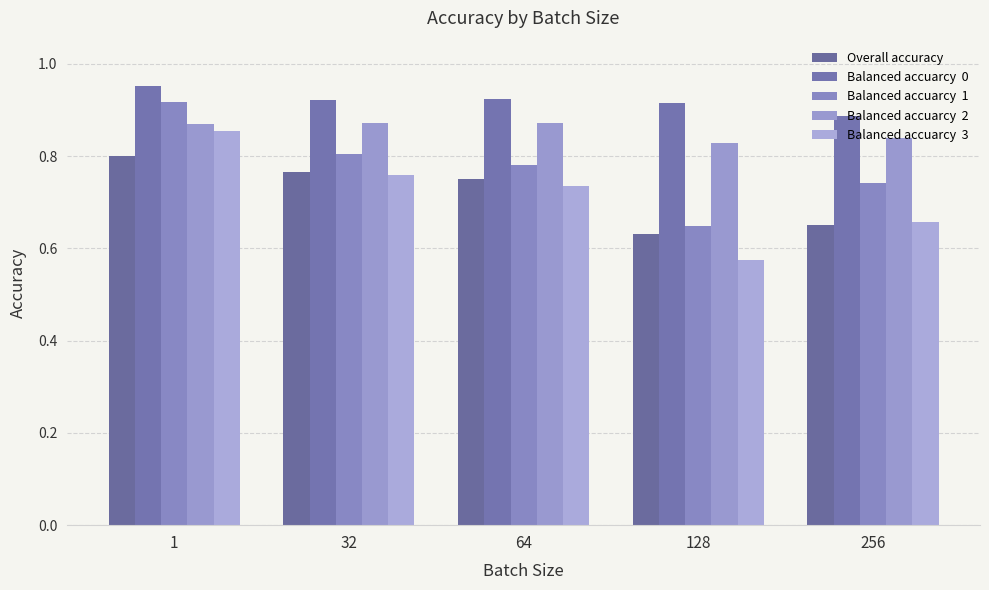

The value of Balanced accuarcy  3 at 32 is 0.2. True or false?

False